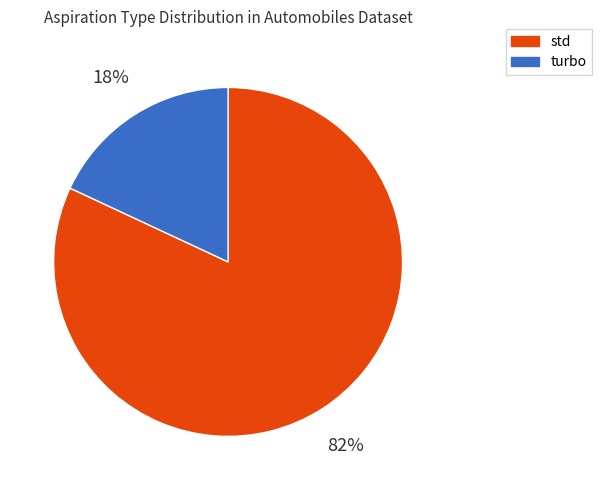

To the nearest percent, what is the difference between the largest and smallest slice percentages?

64%